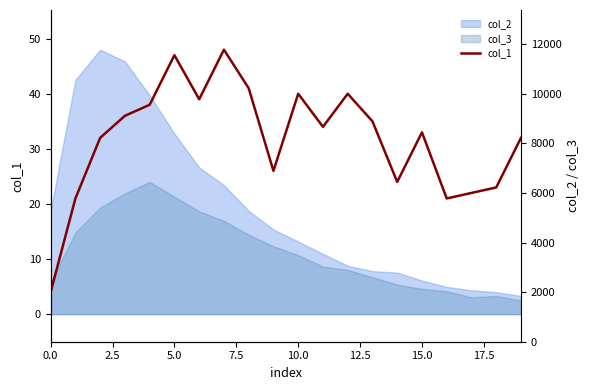

Is this an area chart (filled region under the line)?

No